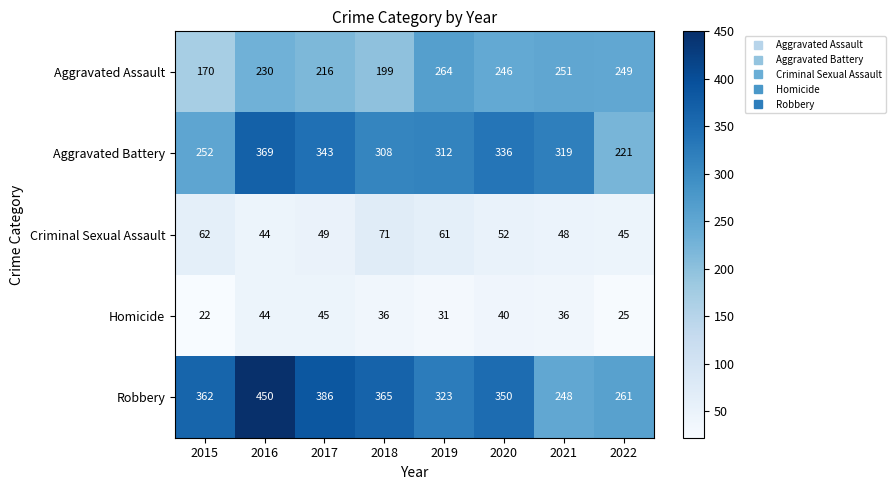

What is the minimum value for Criminal Sexual Assault?

44